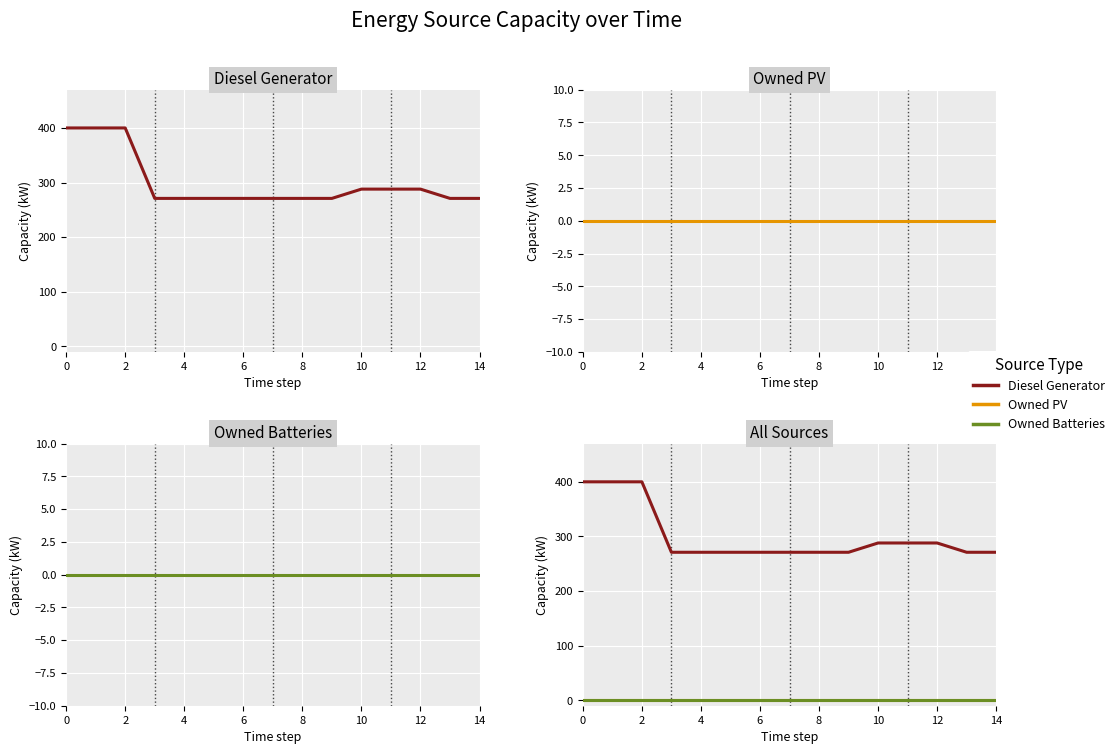

Is it true that Owned PV equals 0 at 2?

True